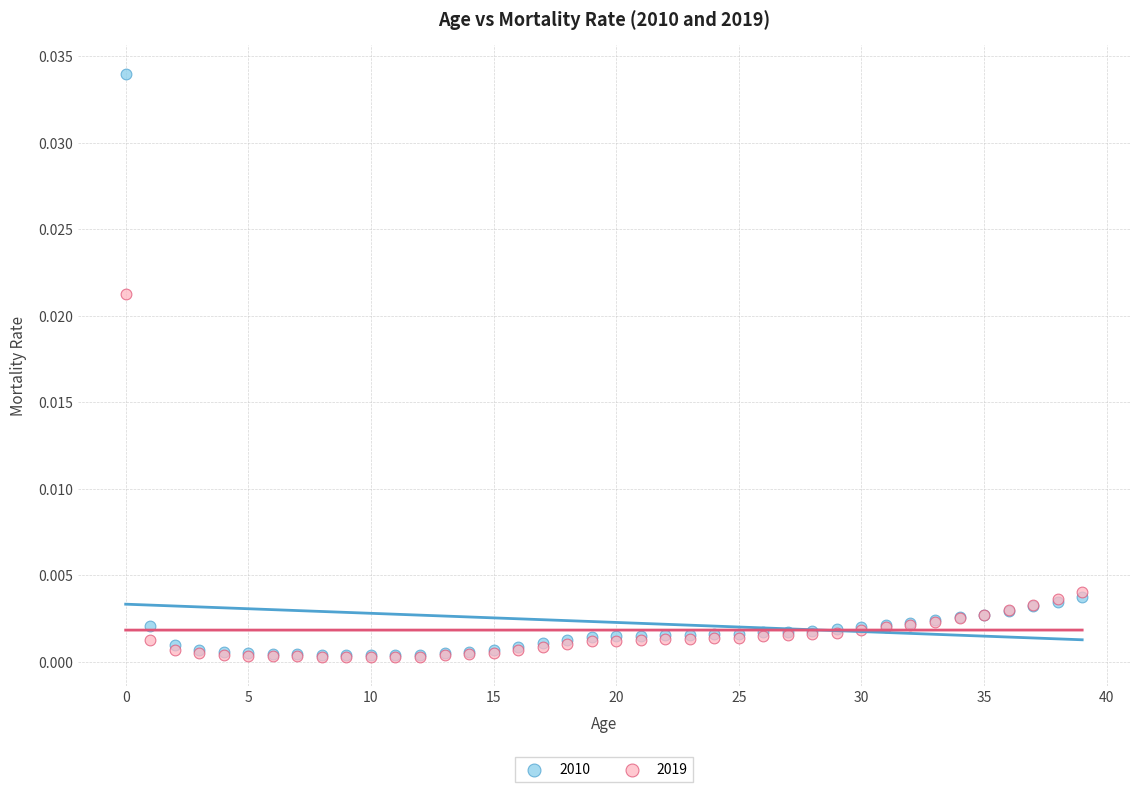

What are all the series names shown in the legend?

2010, 2019